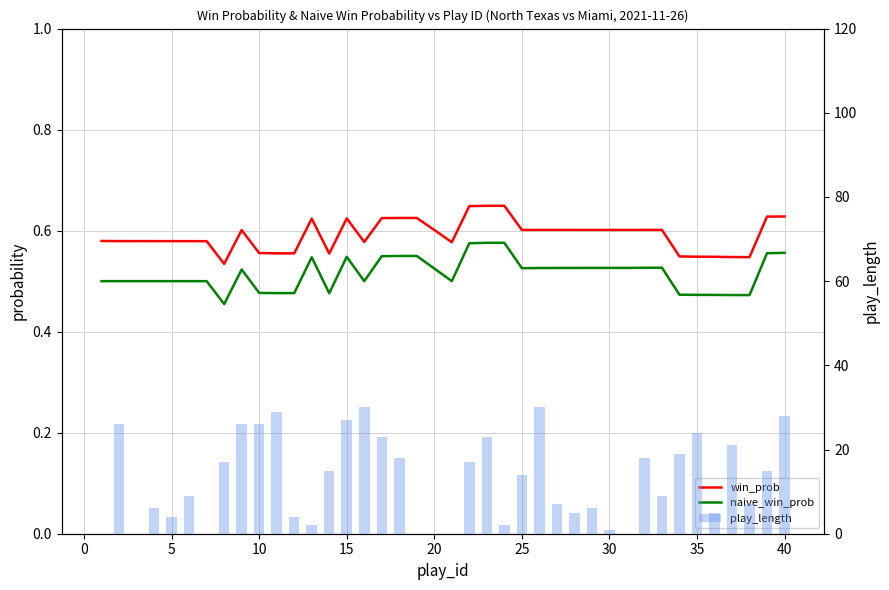

What is the difference between the maximum and minimum values in the naive_win_prob series?

0.1